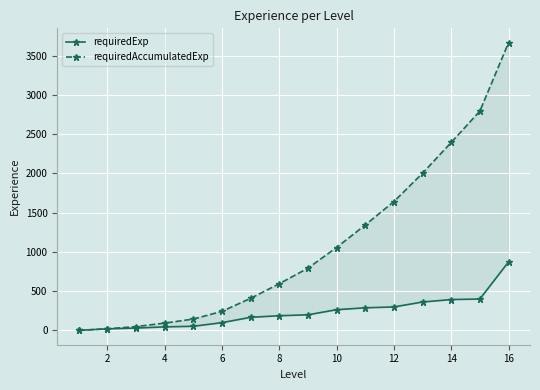

Which series has the largest total across all categories?

requiredAccumulatedExp